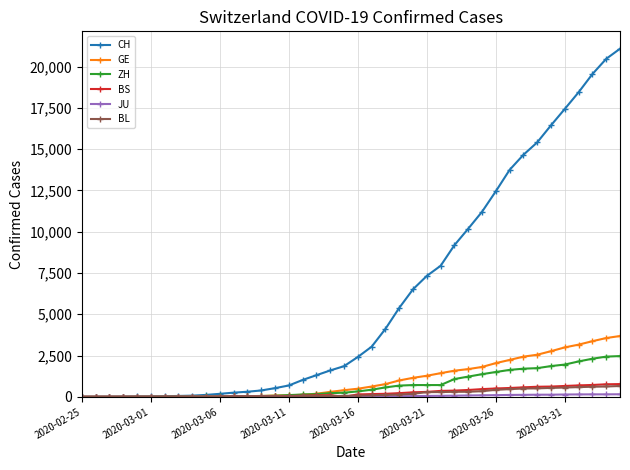

Count the number of categories in the chart.

40